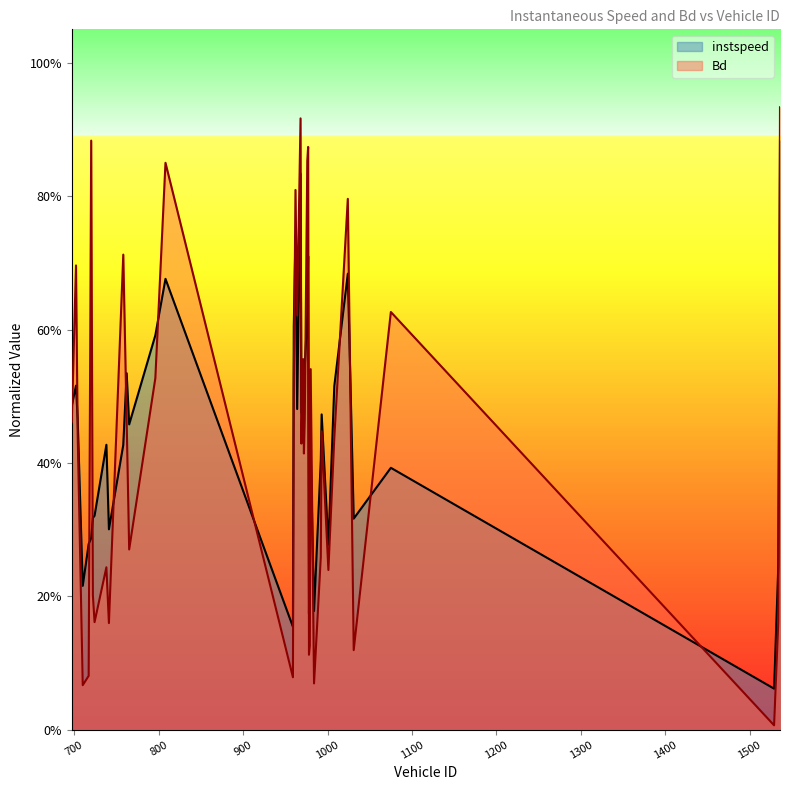

List the series in order of their overall mean, highest first.

instspeed, Bd